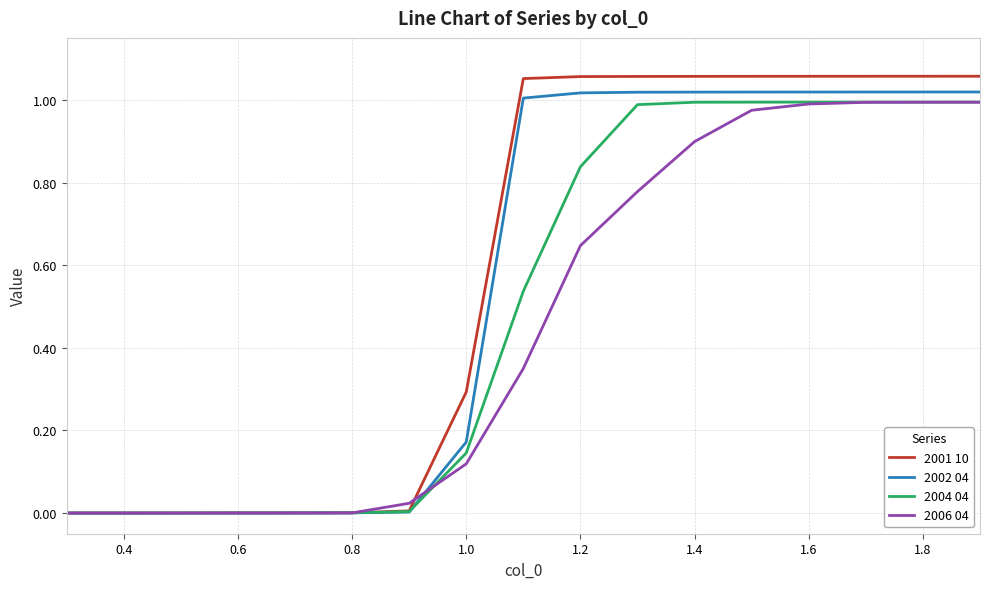

Rank the series by their average value, from lowest to highest.

2006 04, 2004 04, 2002 04, 2001 10